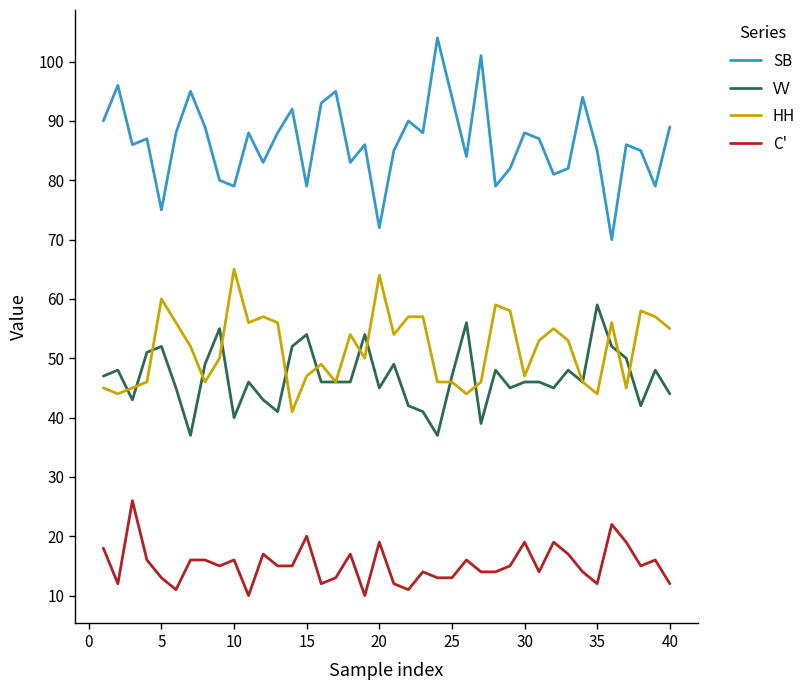

What is the highest value of the SB series?

104